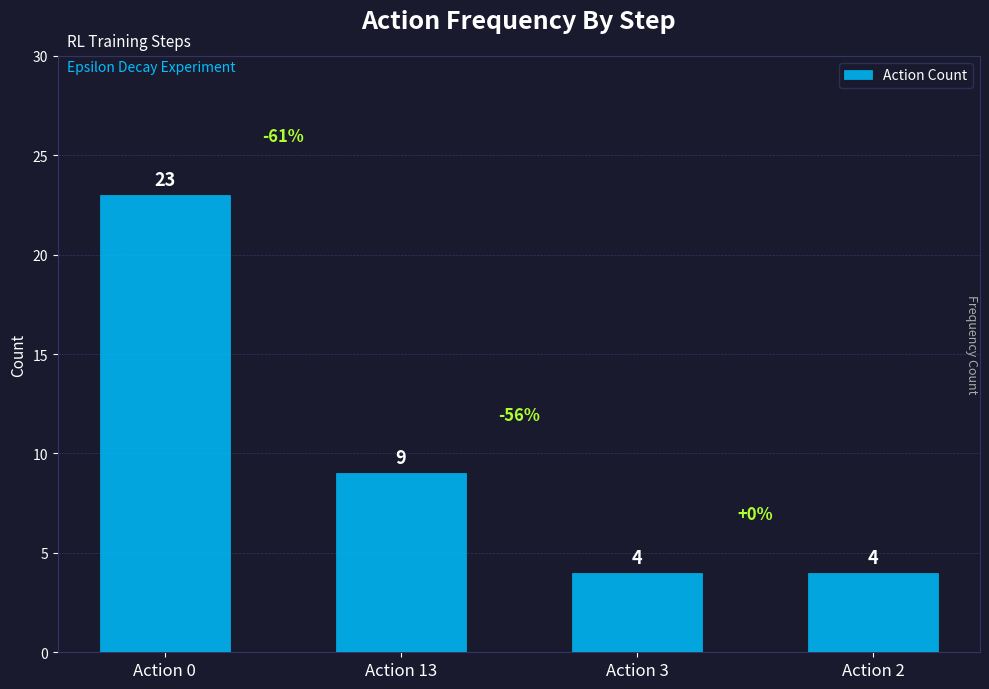

The value at Action 13 is 6. True or false?

False